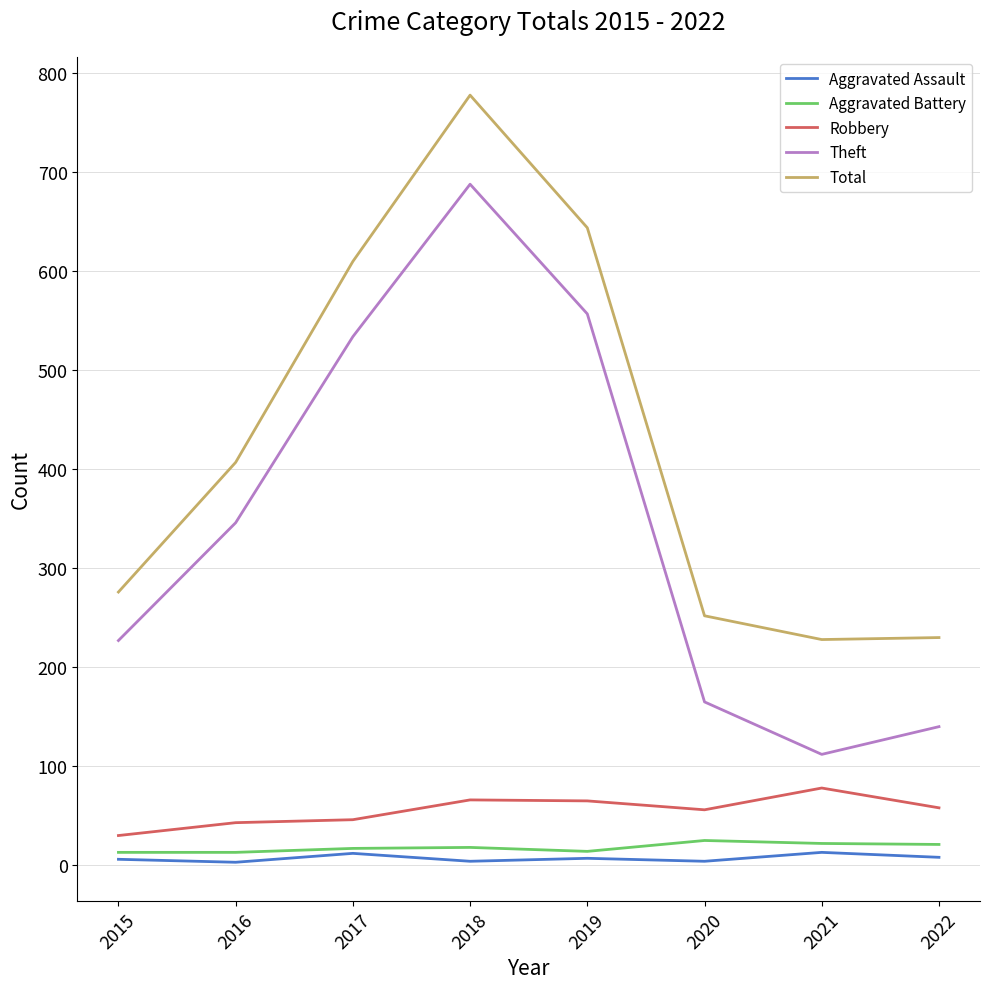

The value of Theft at 2022 is 184. True or false?

False